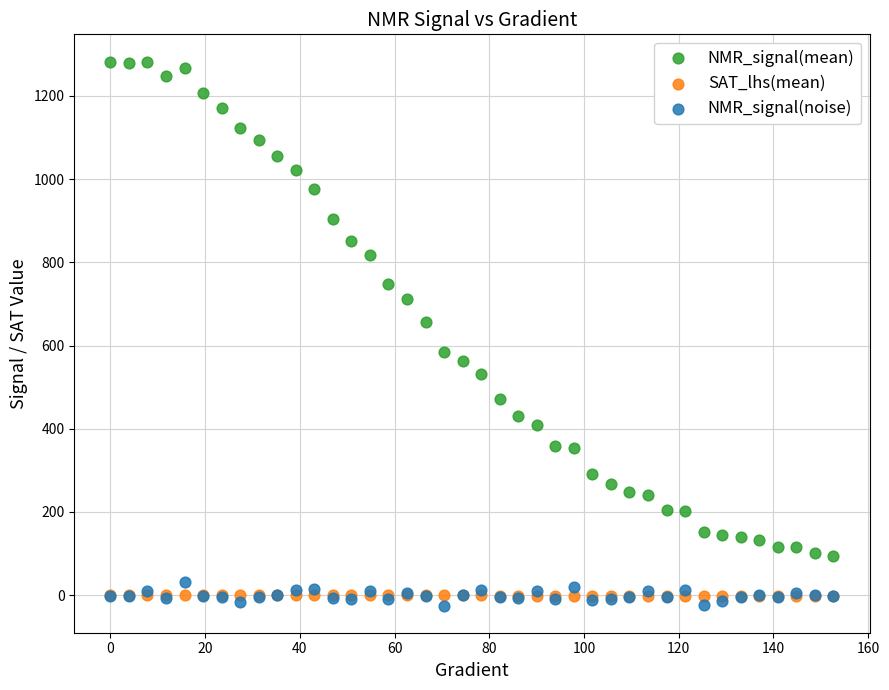

Across all series, what Y value is closest to 628?

655.6